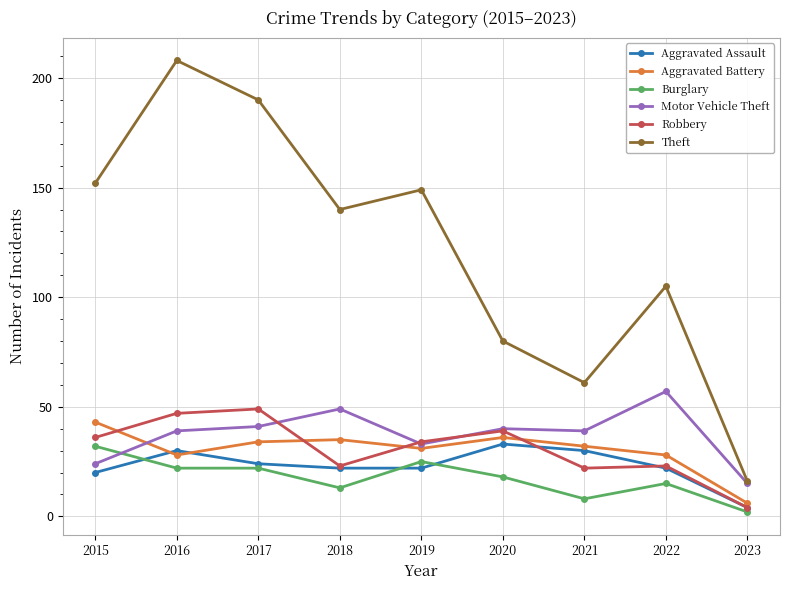

At which category does the chart reach its peak across all series?

2016